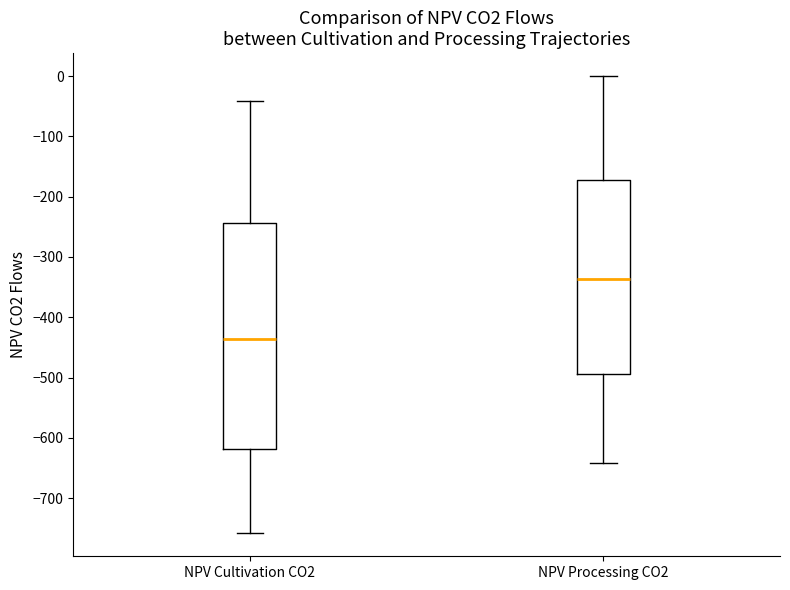

Where does the median line of the box for NPV Processing CO2 sit on the y-axis? The values are not printed on the chart, so give them approximately, as read against the axis.

-340